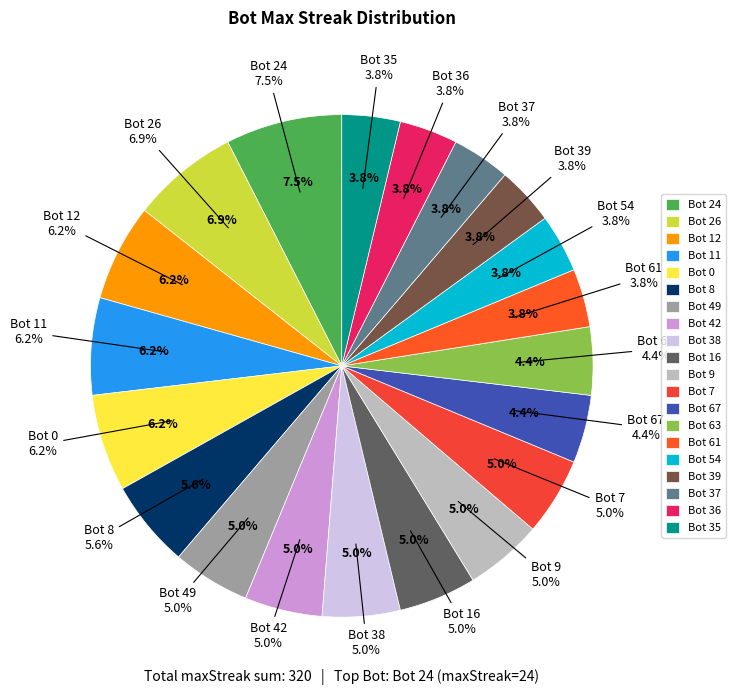

The Bot 12 slice represents 6% of the pie. True or false?

True